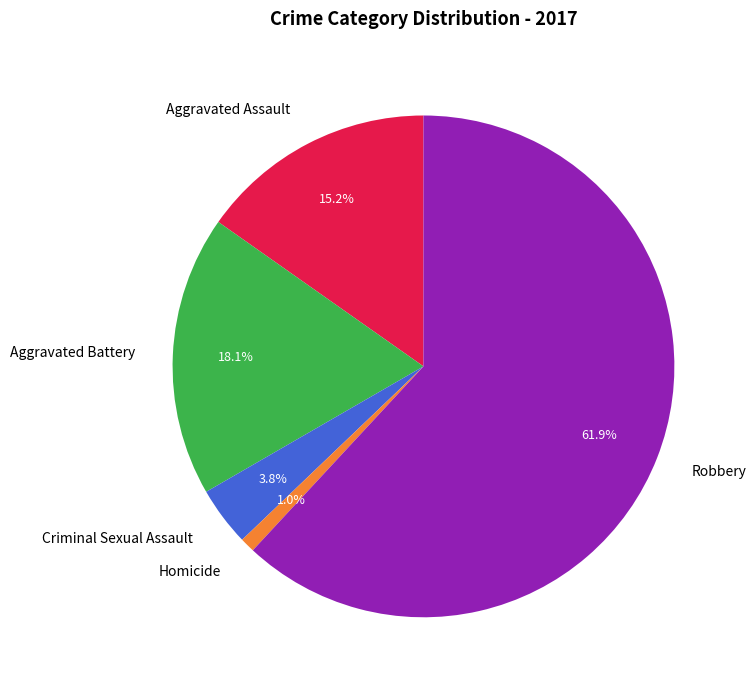

To the nearest percent, what is the difference between the Criminal Sexual Assault and Aggravated Battery slice percentages?

14%